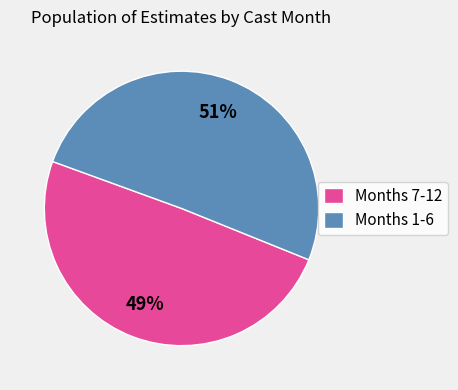

Is the sum of Months 7-12 and Months 1-6 greater than half?

Yes